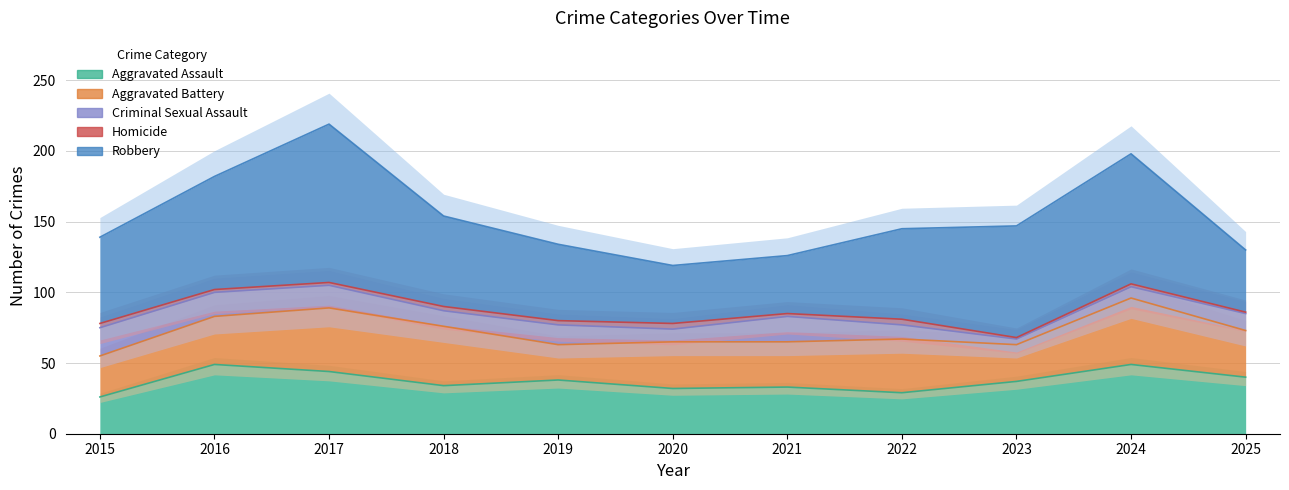

What is the value of the Aggravated Assault point at the 3rd from the left?

44